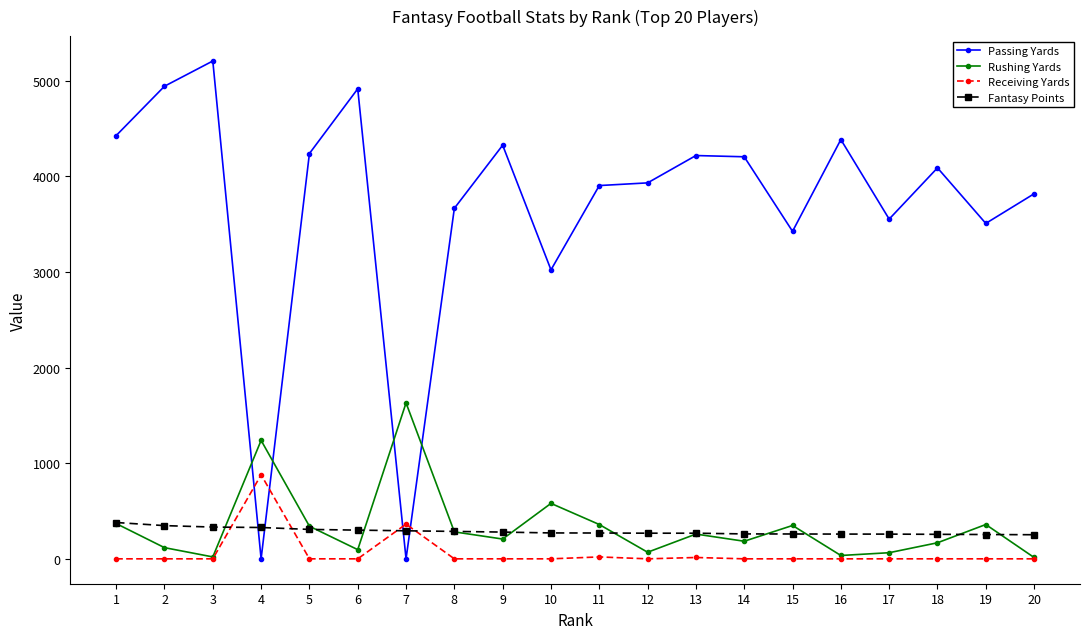

Which series has the largest total across all categories?

Passing Yards